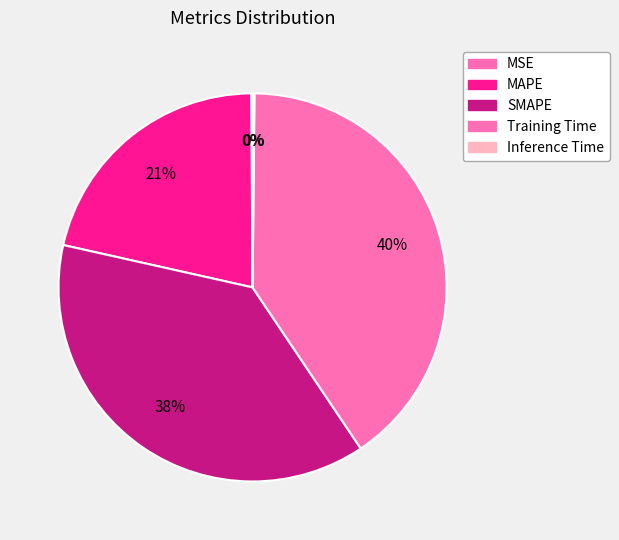

Is SMAPE the majority of the pie?

No